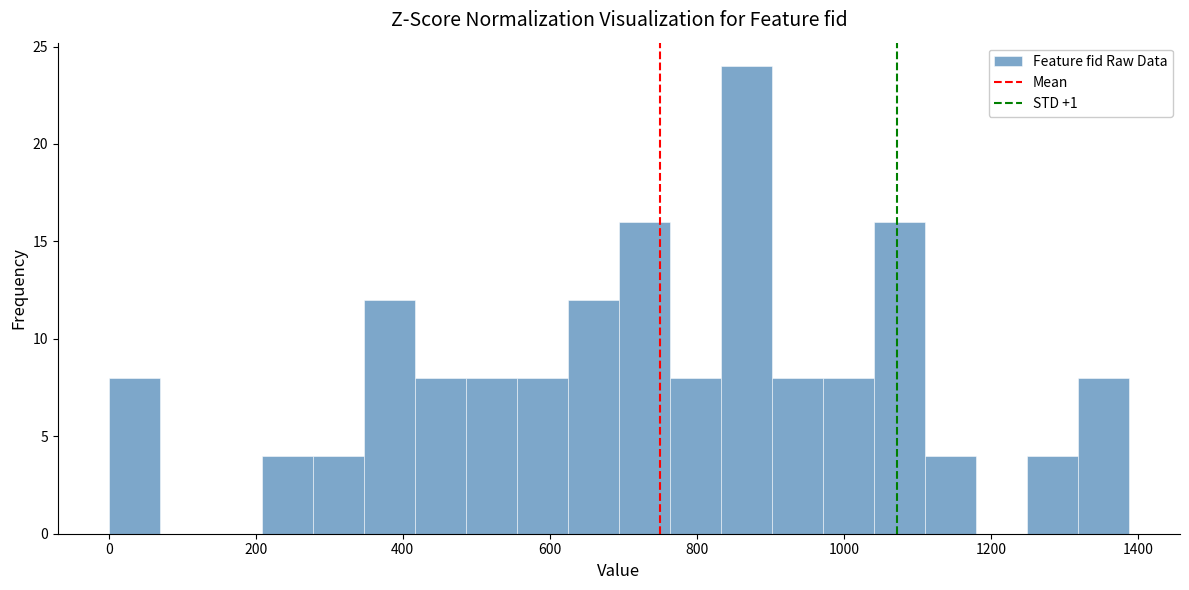

Read against the x-axis, roughly where is the centre of the tallest bar?

860